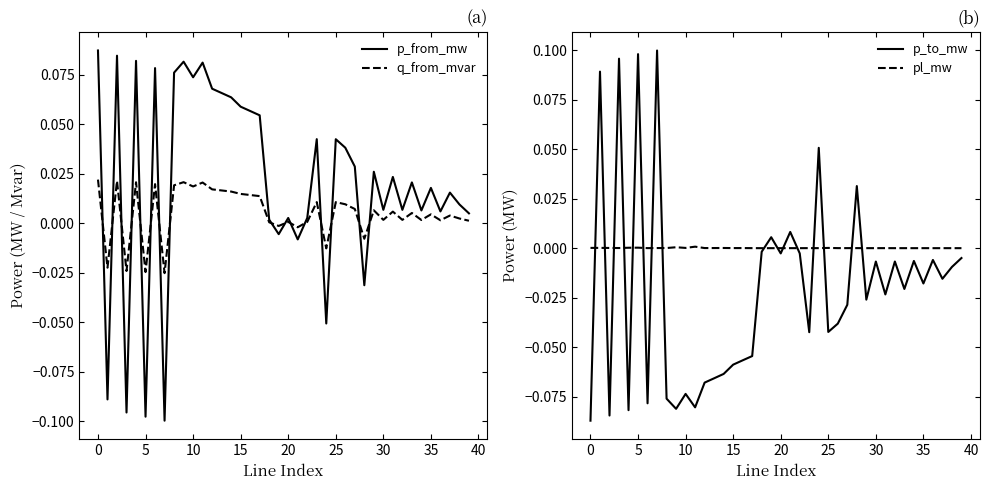

How many values in the q_from_mvar series exceed 0?

32